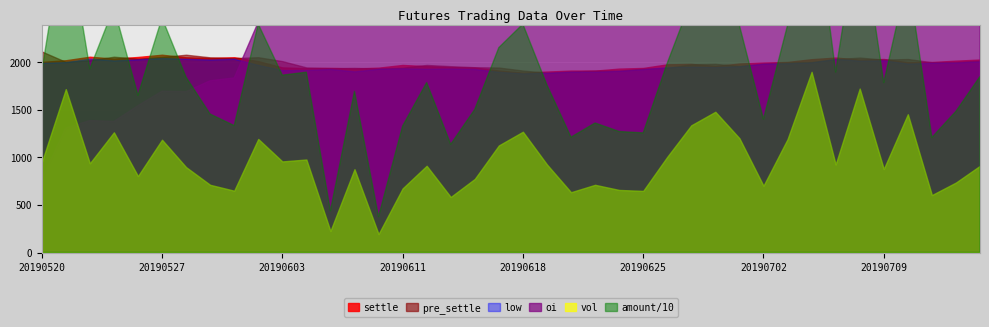

The vol series shows 883.0 at 20190611. True or false?

False